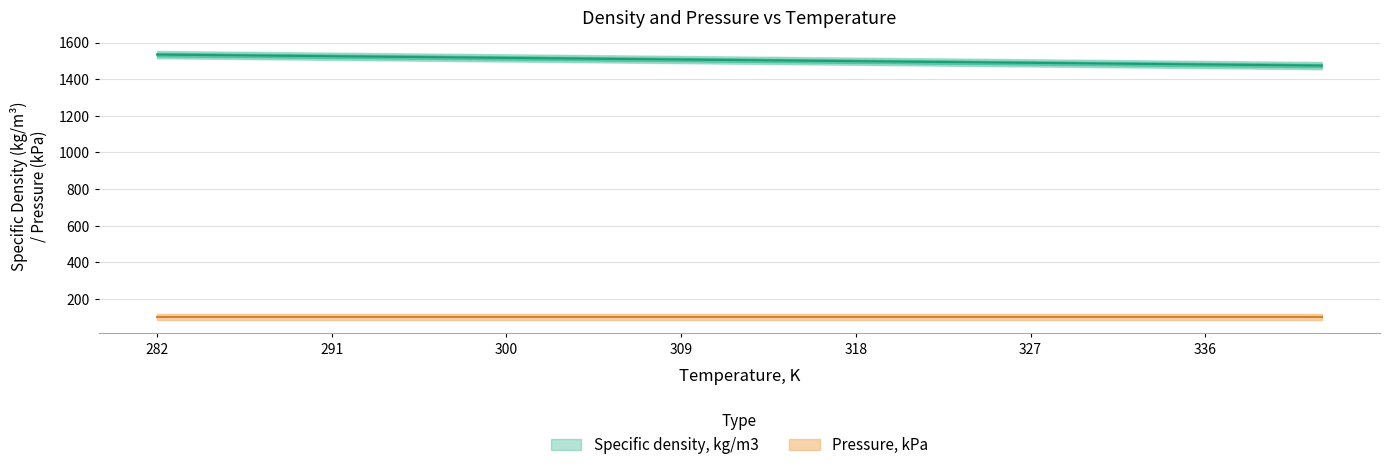

The value at 291 is 2304.8. True or false?

False